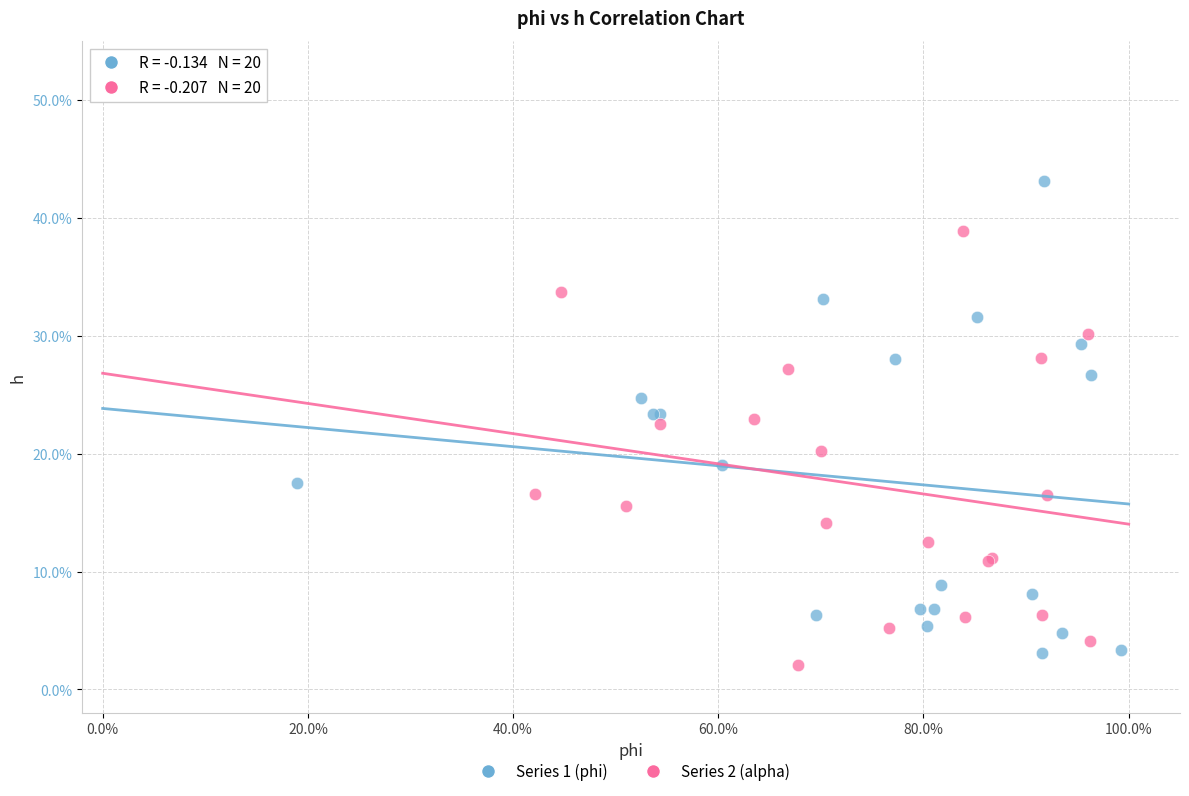

What are all the series names shown in the legend?

Series 1 (phi), Series 2 (alpha)